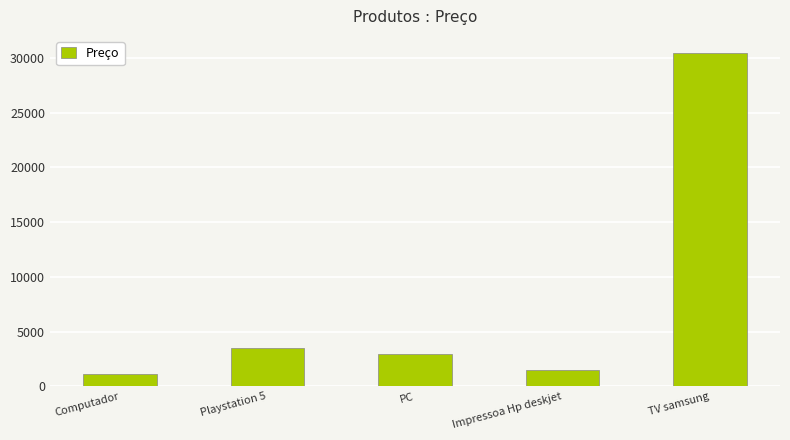

What is the difference between the values at PC and Playstation 5?

540